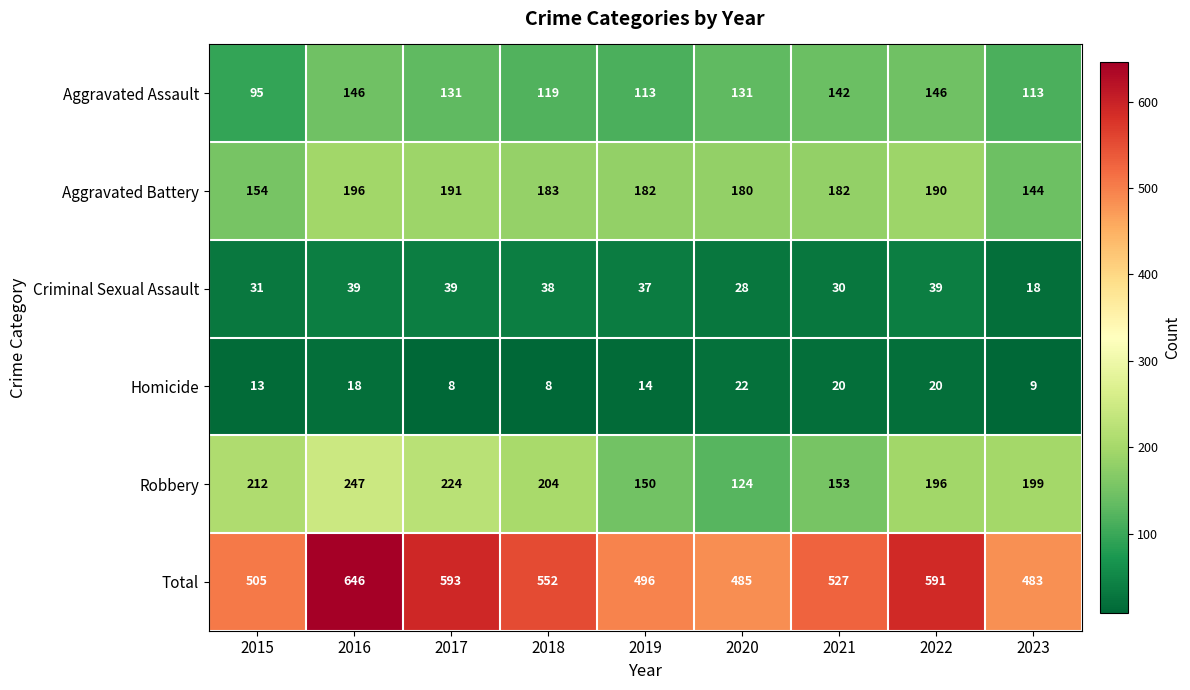

Count the number of data series in this chart.

6